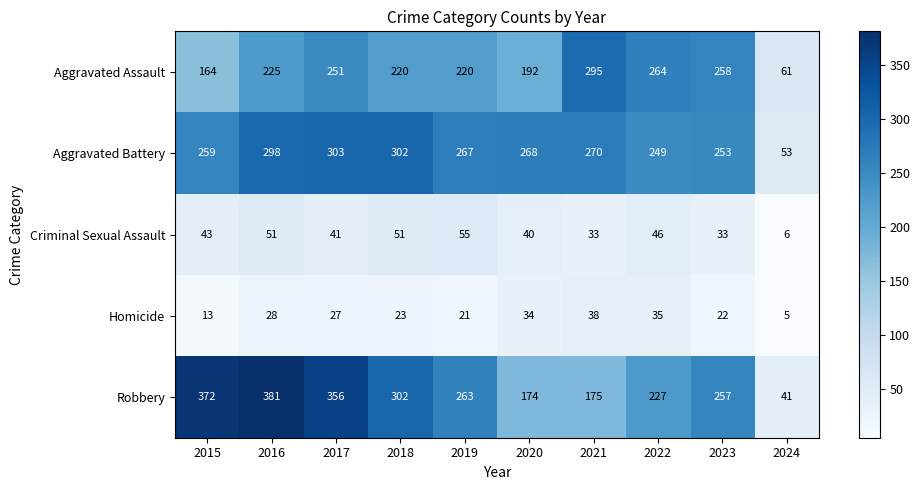

Which series has the largest total across all categories?

Robbery